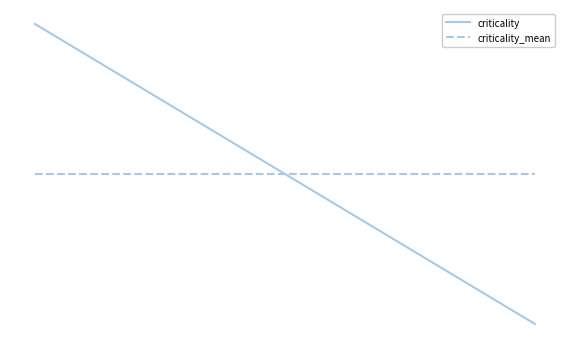

Does the chart have visible grid lines?

No